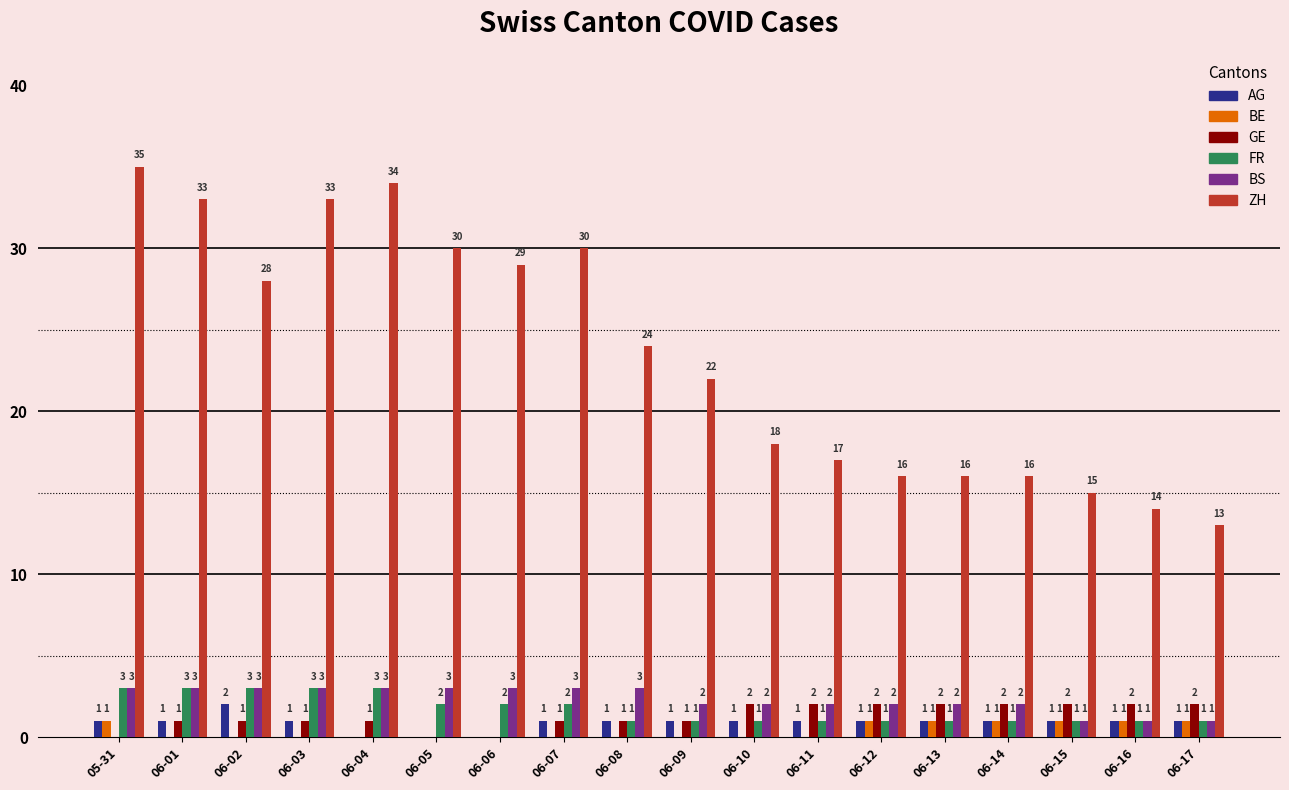

What are all the series names shown in the legend?

AG, BE, GE, FR, BS, ZH